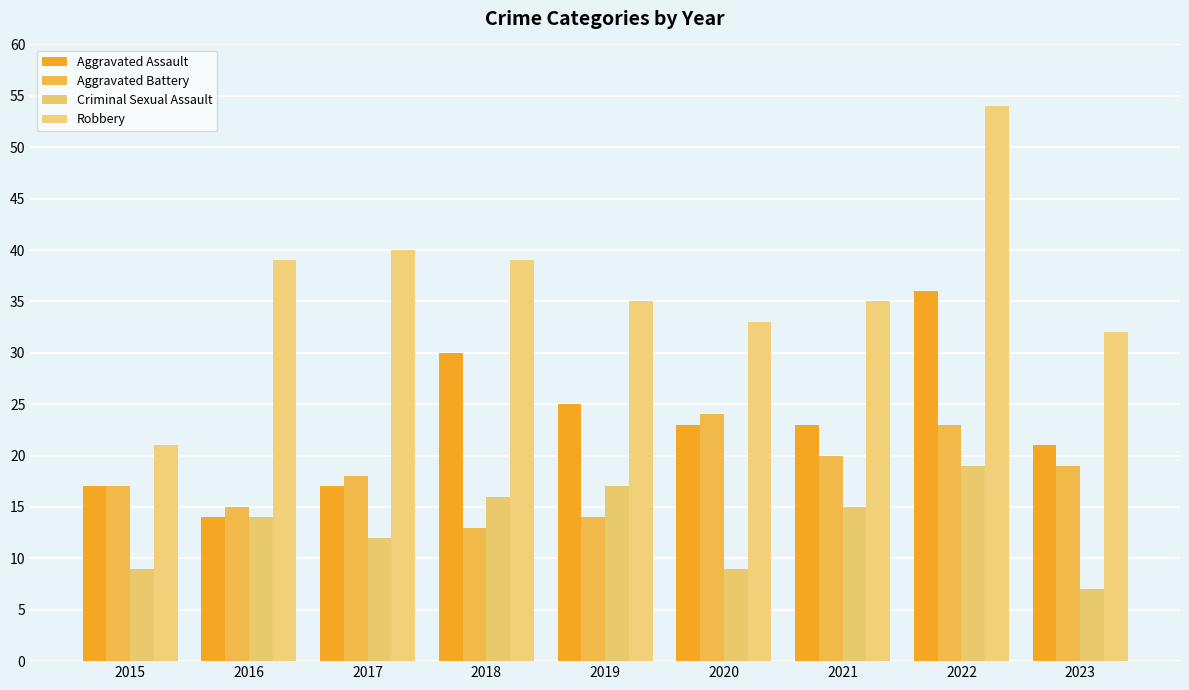

What is the spread (max minus min) of values at 2020?

24